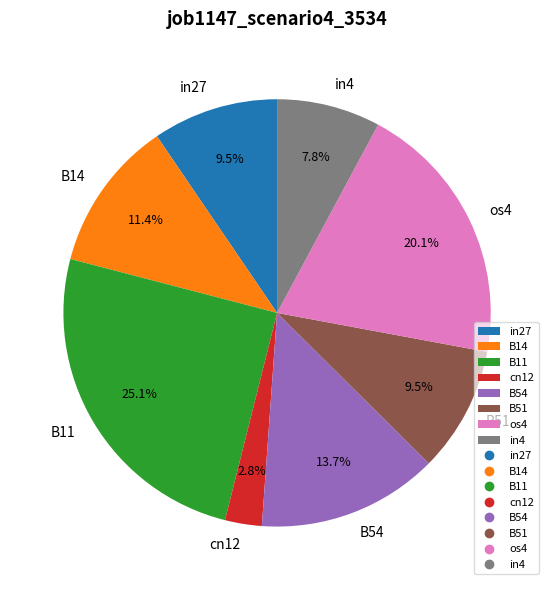

Is there any slice that represents more than half of the pie?

No